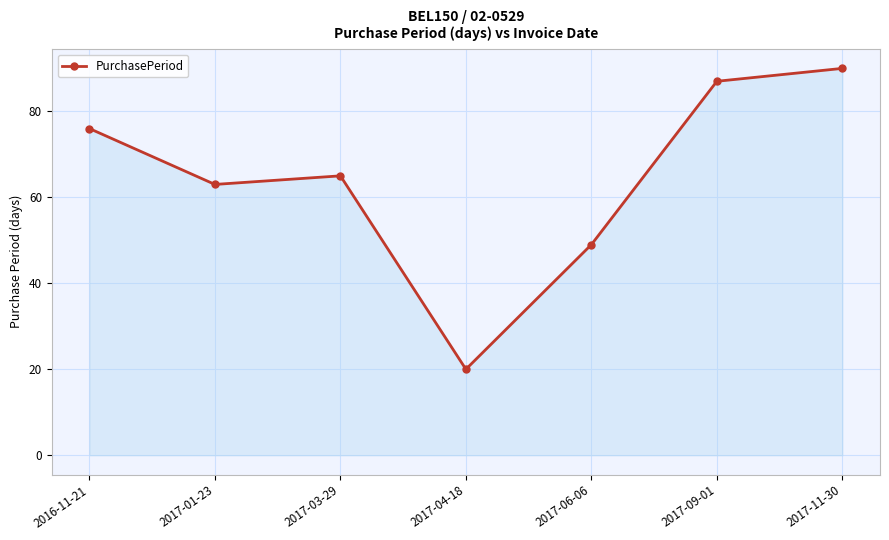

Does the chart display data point markers on the line(s)?

Yes